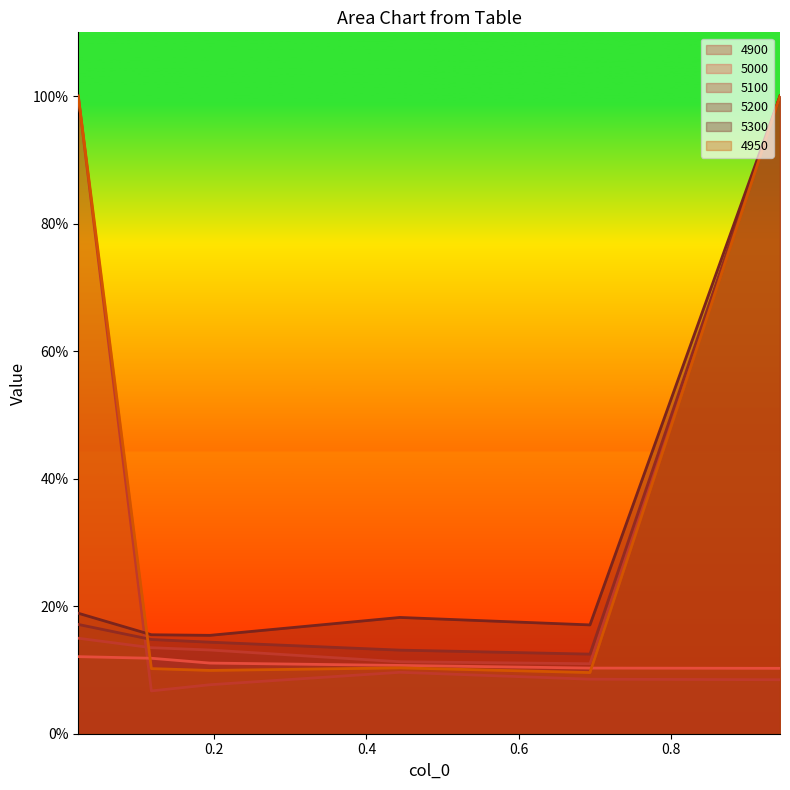

Rank the series by their maximum value, from lowest to highest.

5000, 4900, 5100, 5200, 5300, 4950